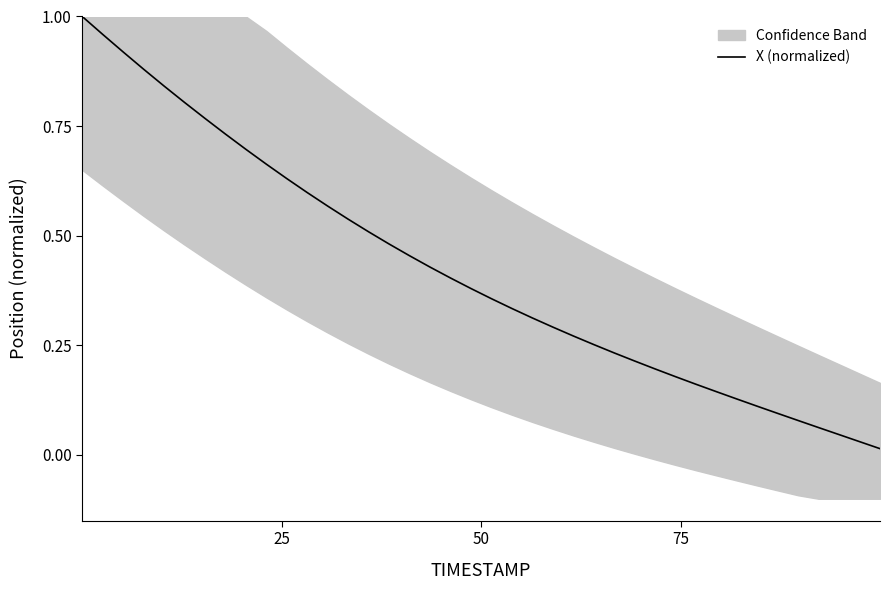

What is the sum of all values?

16.8